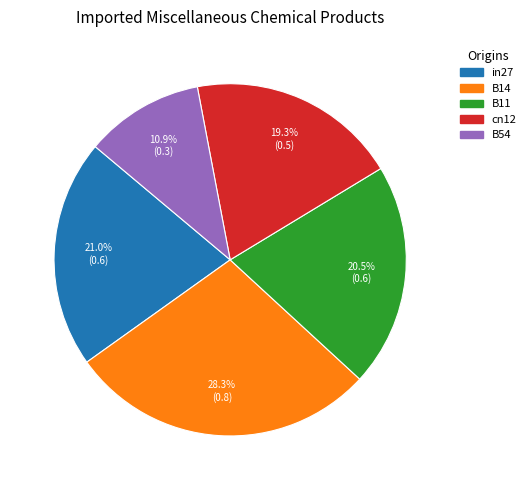

To the nearest percent, what is the difference between the largest and smallest slice percentages?

17%